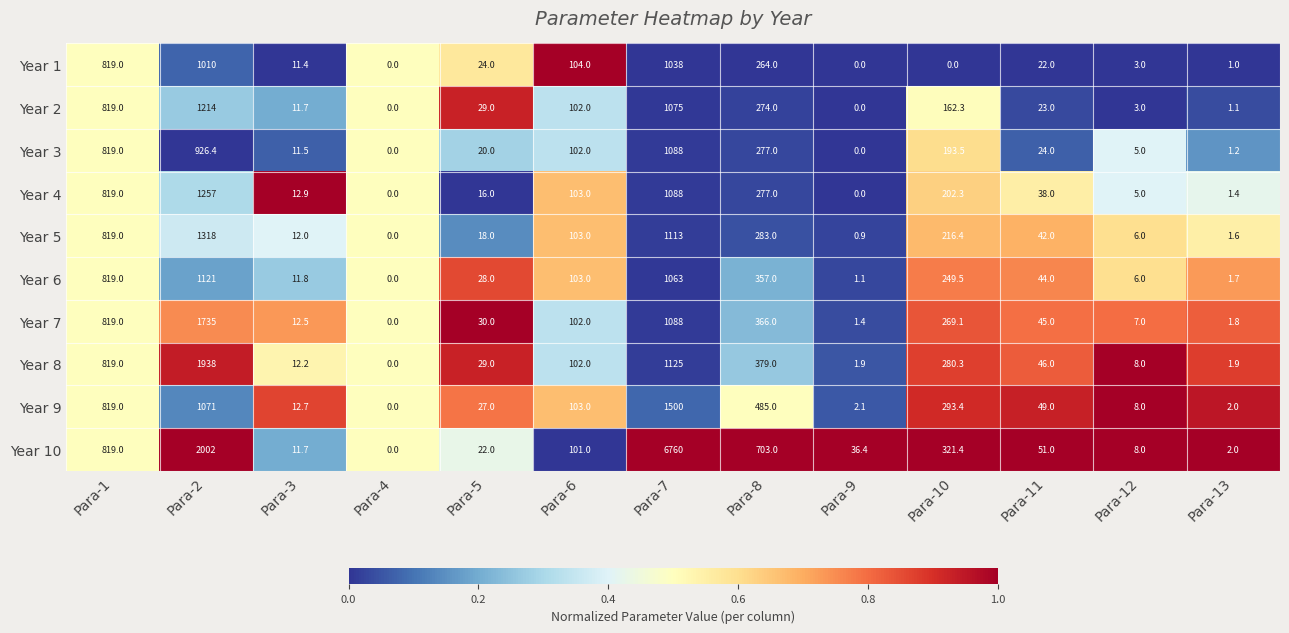

How many categories are shown in the chart?

13